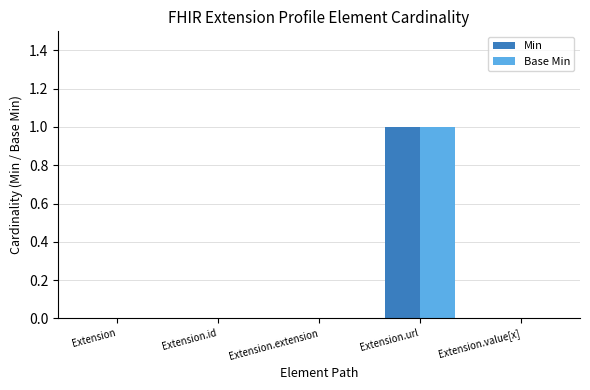

What is the sum of all Min values?

1